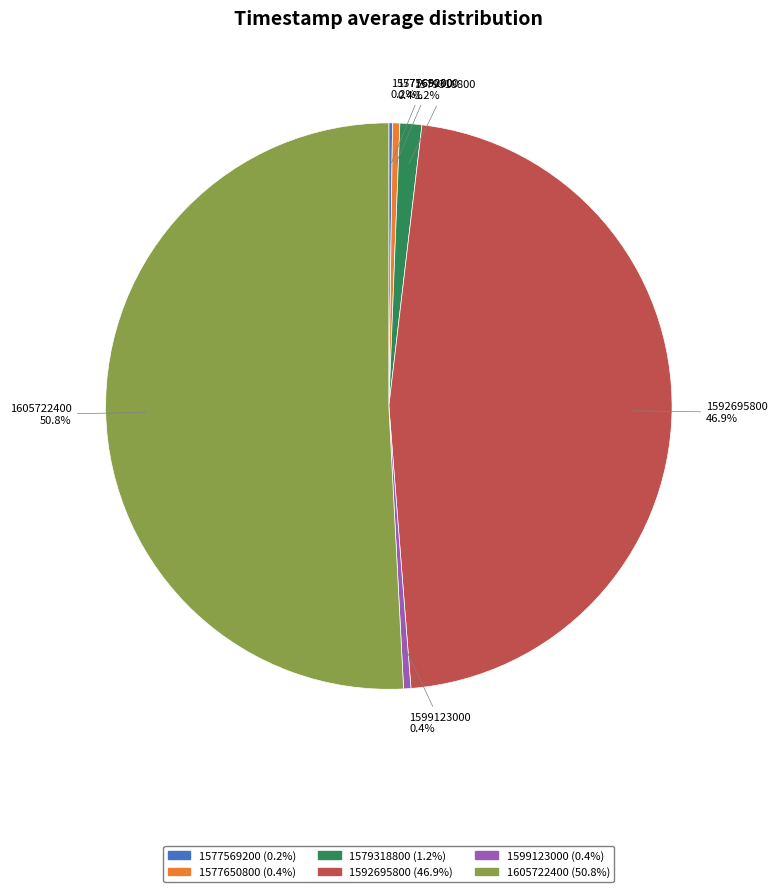

Does any single category account for the majority?

Yes